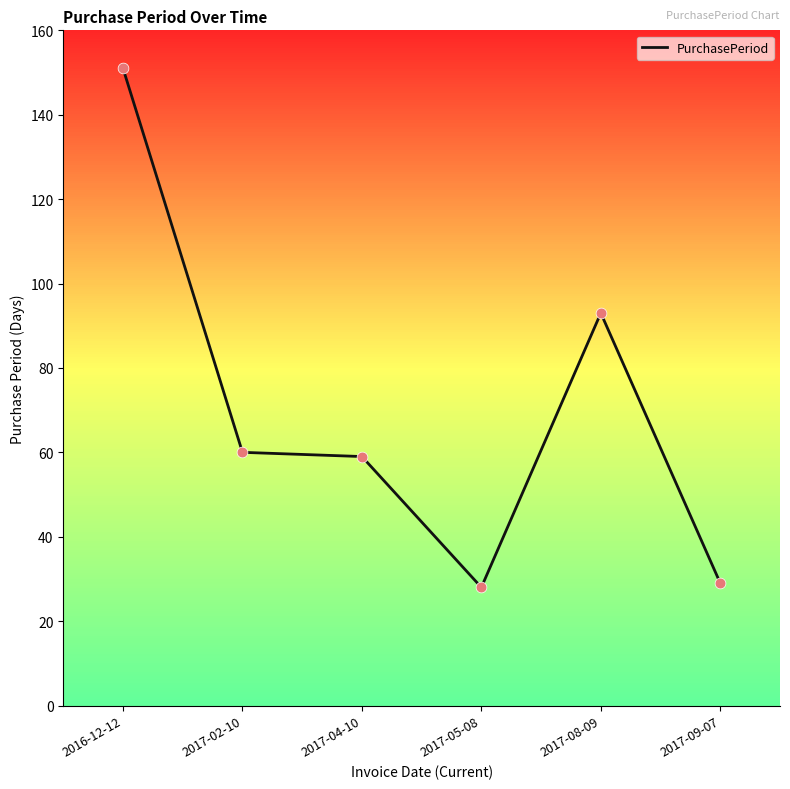

What is the ratio of the value at 2016-12-12 to the value at 2017-02-10?

2.5